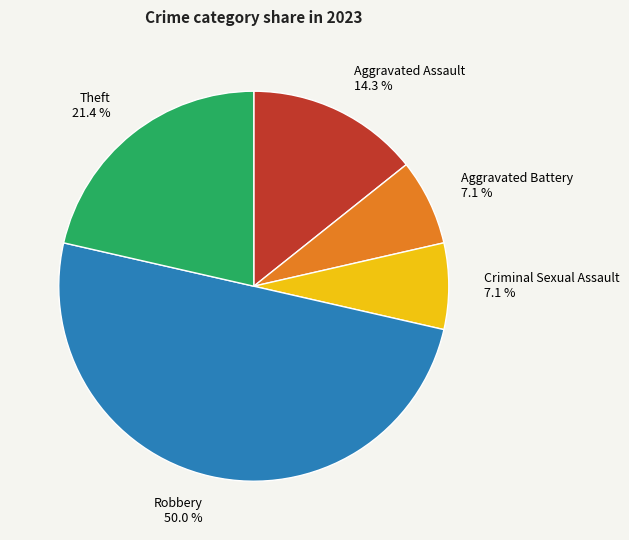

How many slices are in this pie chart?

5